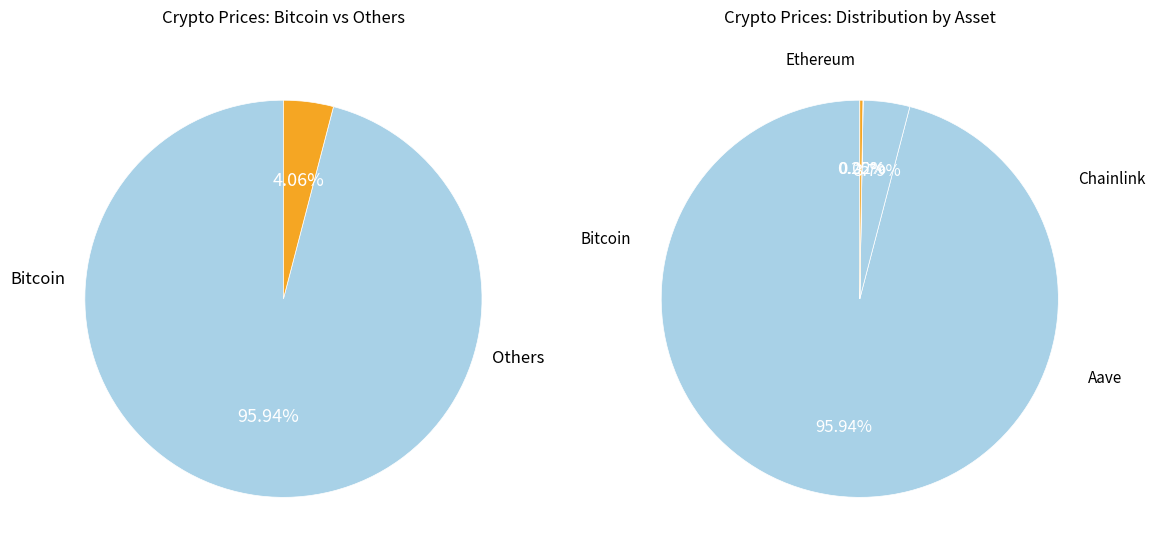

How many slices are in this pie chart?

4